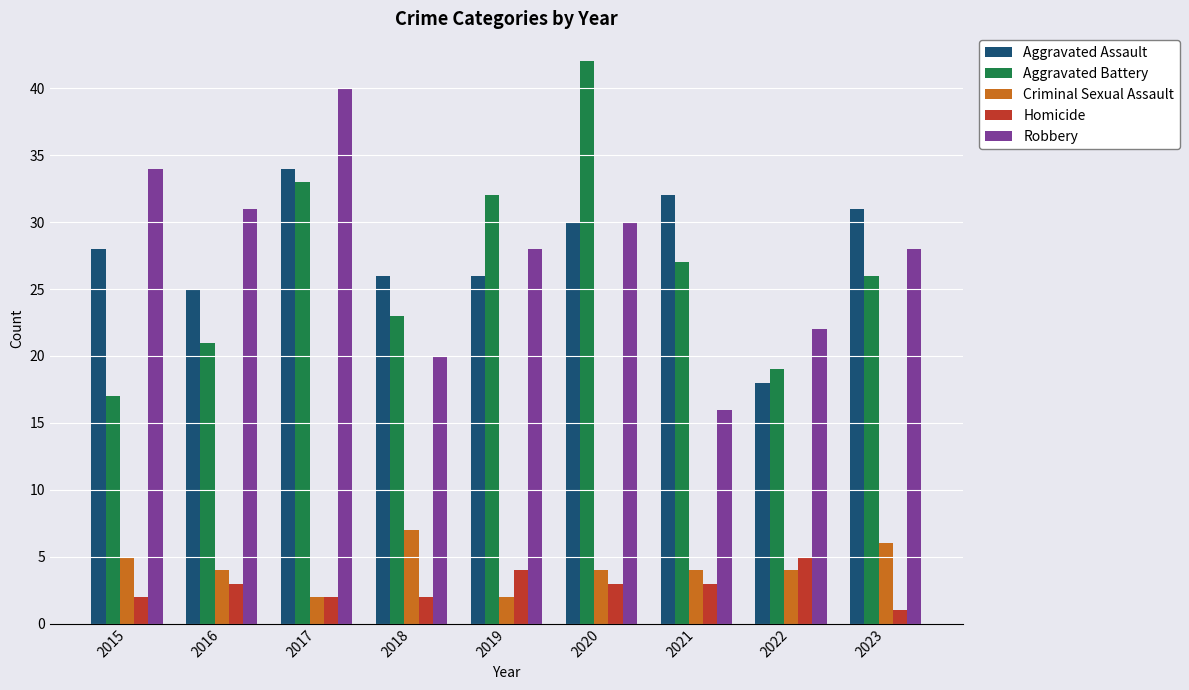

Which series changed the most between 2017 and 2019?

Robbery